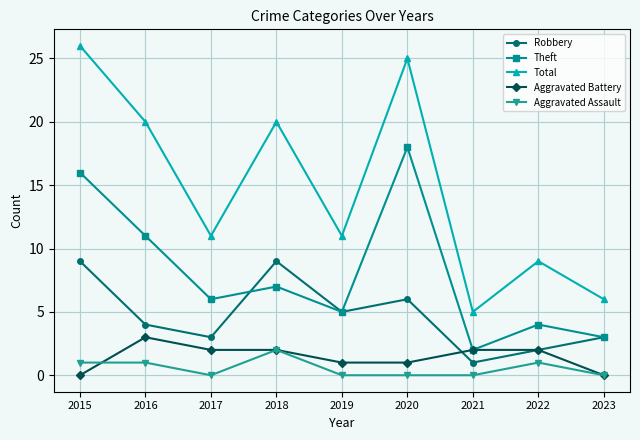

Is it true that Aggravated Assault equals 1 at 2022?

True